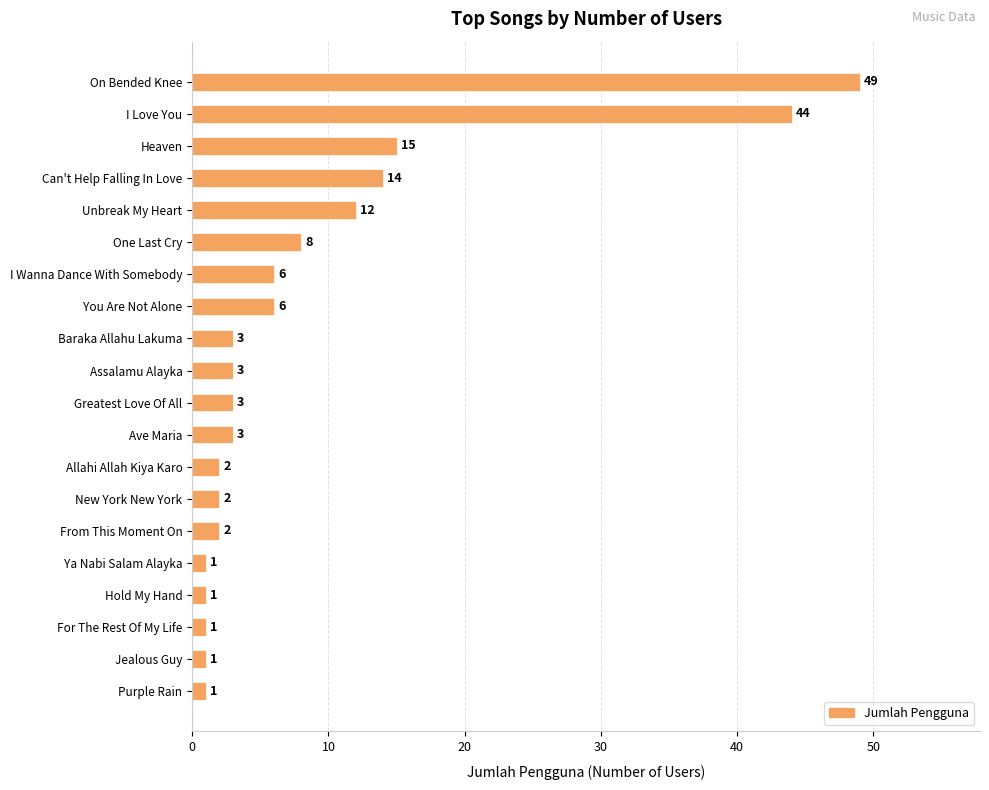

What is the change in value from One Last Cry to New York New York?

-6